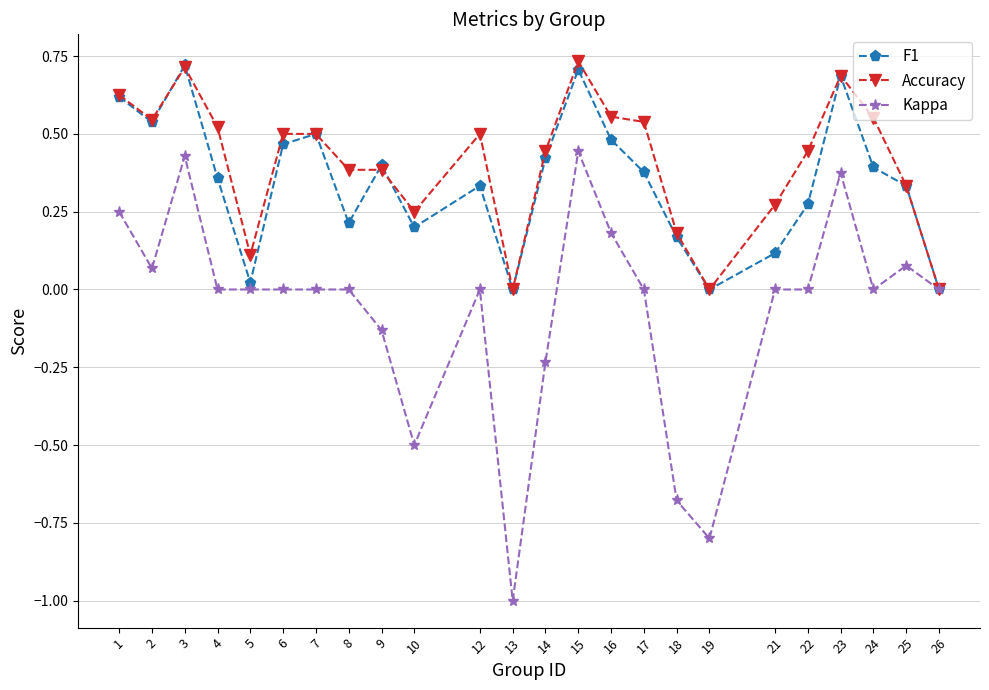

In F1, how many points are higher than both neighbors (excluding endpoints)?

6